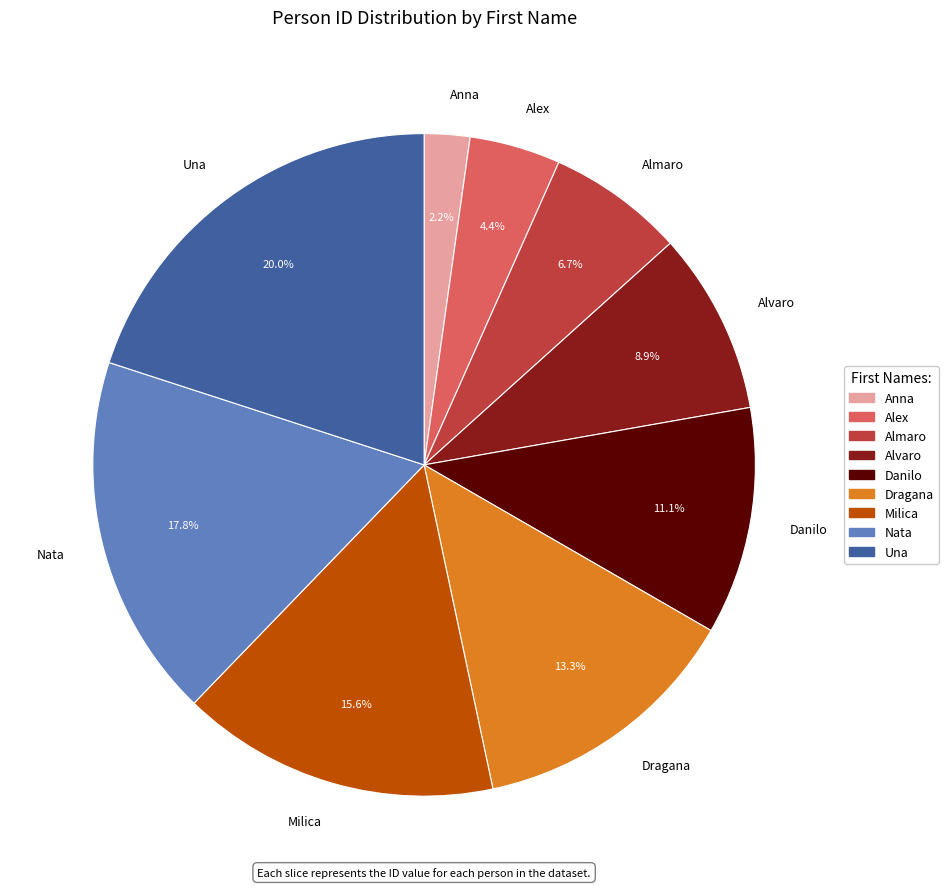

Does Danilo represent more than half of the total?

No